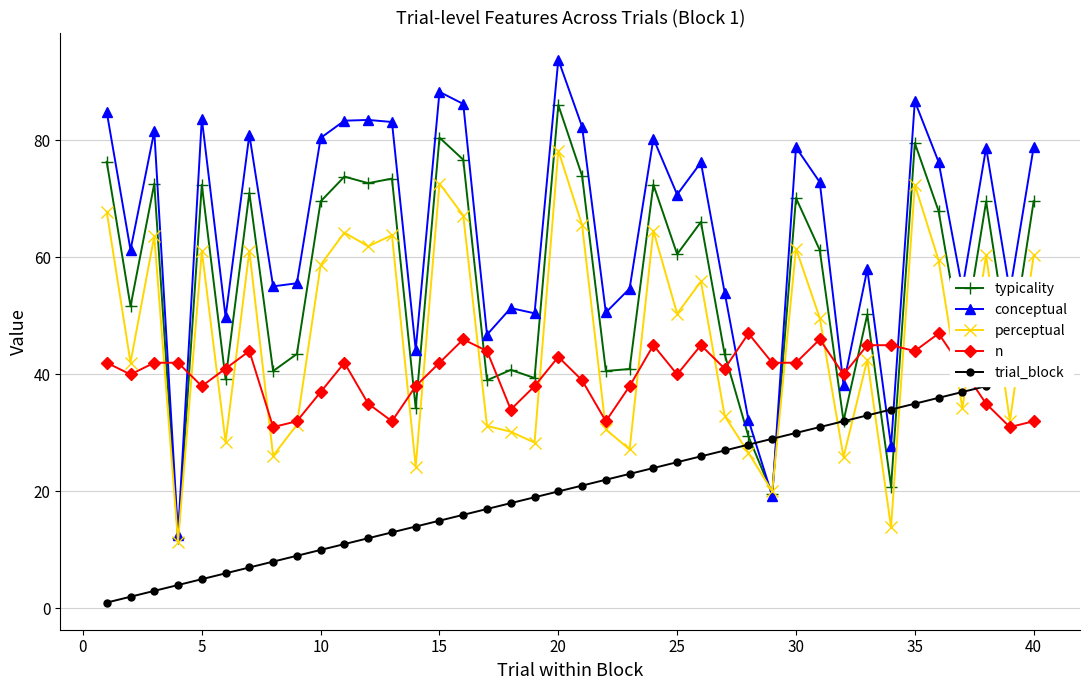

What is the difference between the maximum and second lowest values in the perceptual series?

64.4